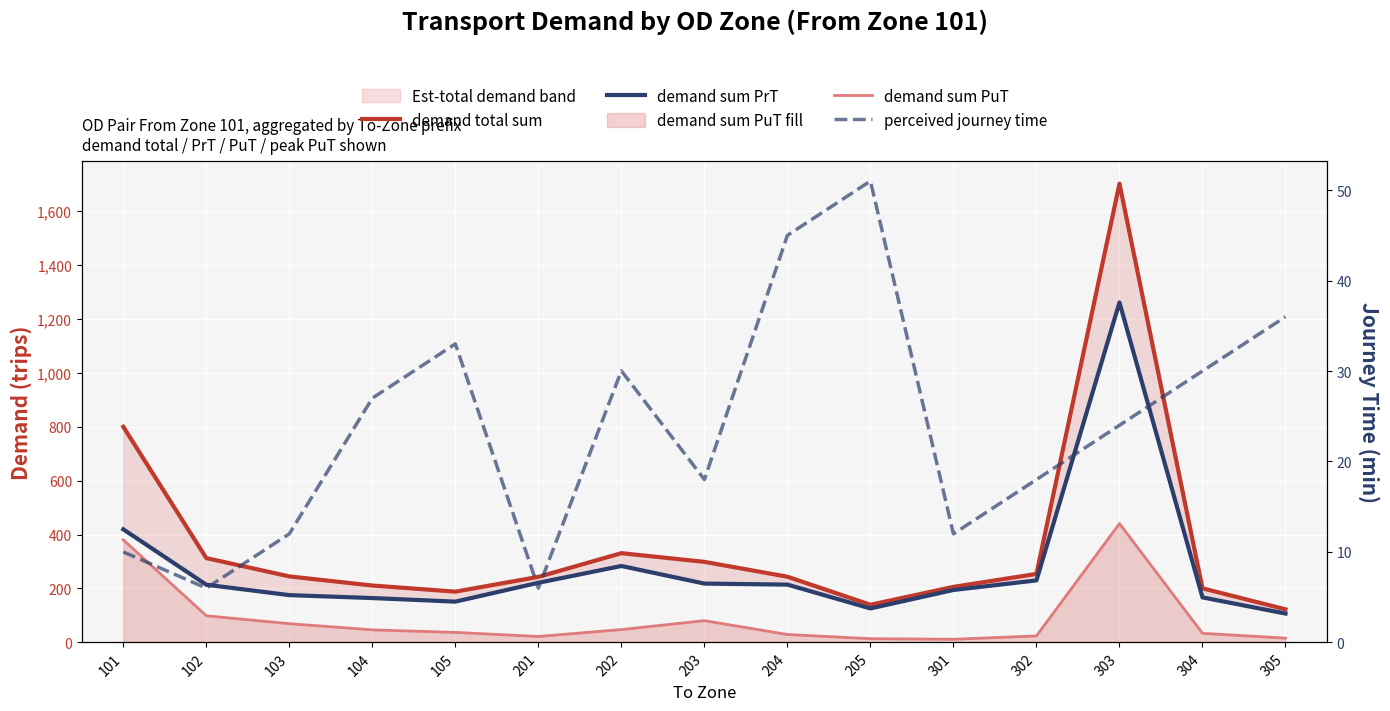

At how many categories does at least one series exceed 304?

4